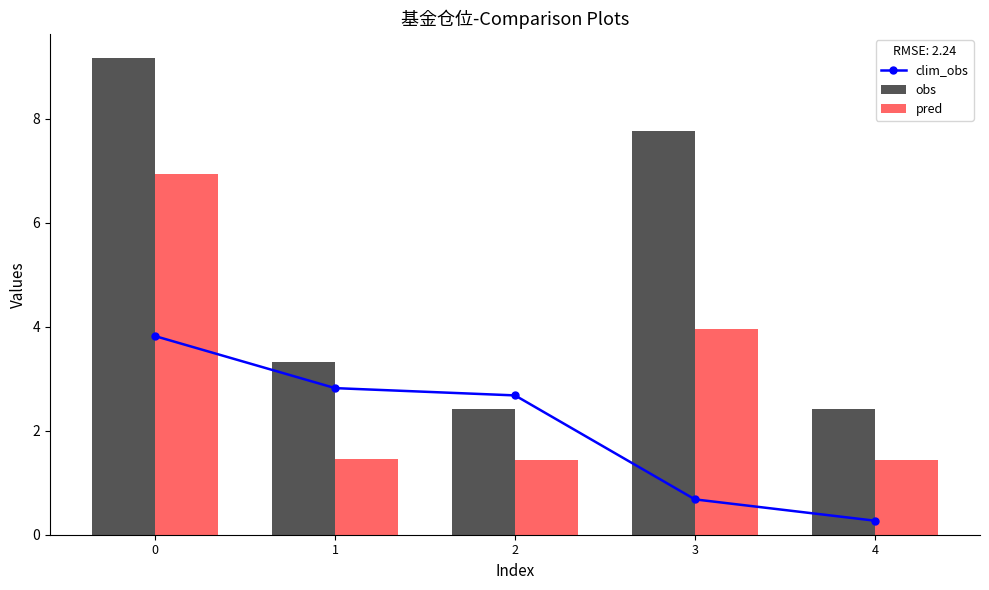

Rank the series at 0 from lowest to highest value.

clim_obs, pred, obs